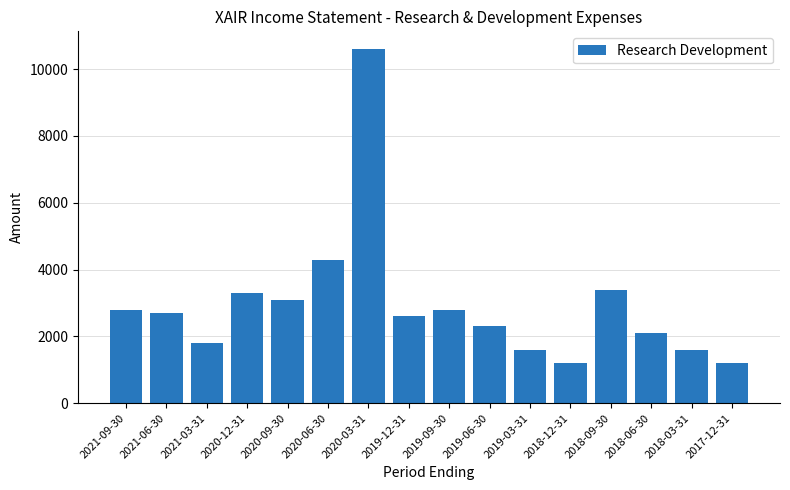

Does the chart contain any negative values?

No